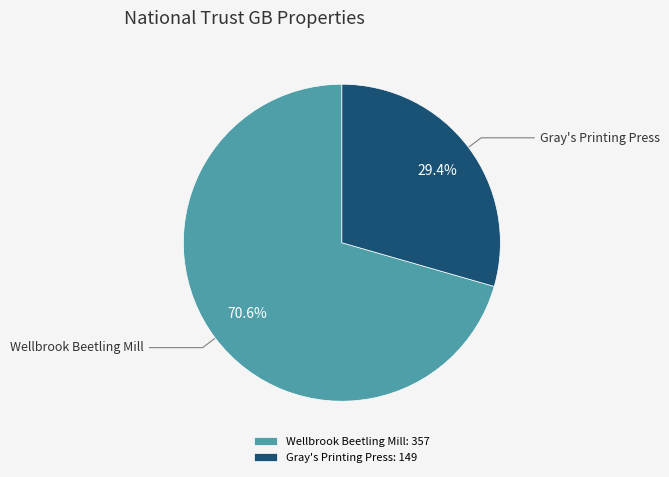

To the nearest percent, what is the combined percentage of Wellbrook Beetling Mill and Gray's Printing Press?

100%